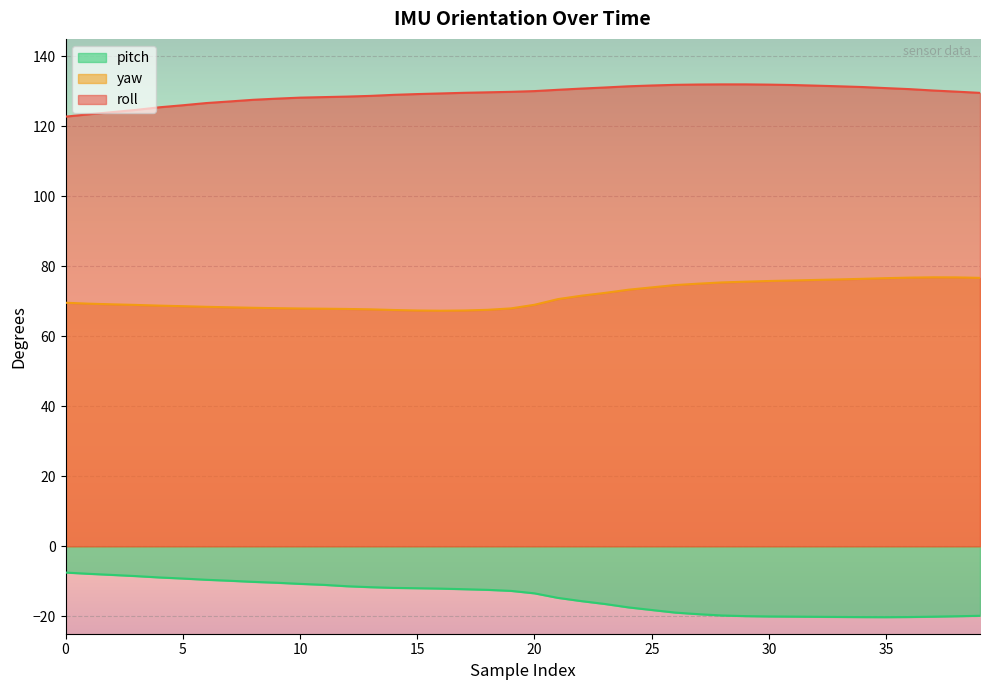

List the labels in order of yaw value, smallest first.

16, 15, 17, 14, 18, 13, 12, 11, 10, 19, 9, 8, 7, 6, 5, 4, 3, 20, 2, 1, 0, 21, 22, 23, 24, 25, 26, 27, 28, 29, 30, 31, 32, 33, 34, 35, 39, 36, 38, 37